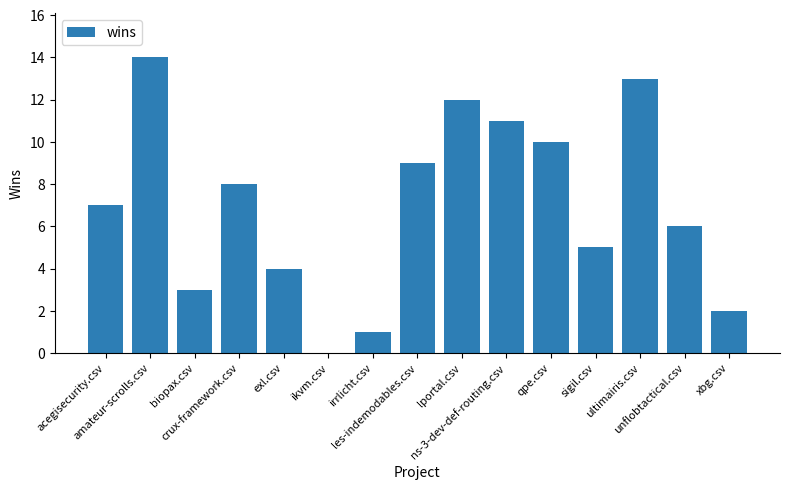

Where is the data nearest to the value 7?

acegisecurity.csv